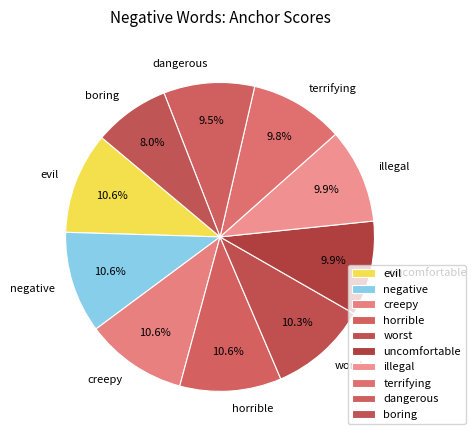

How many slices are in this pie chart?

10